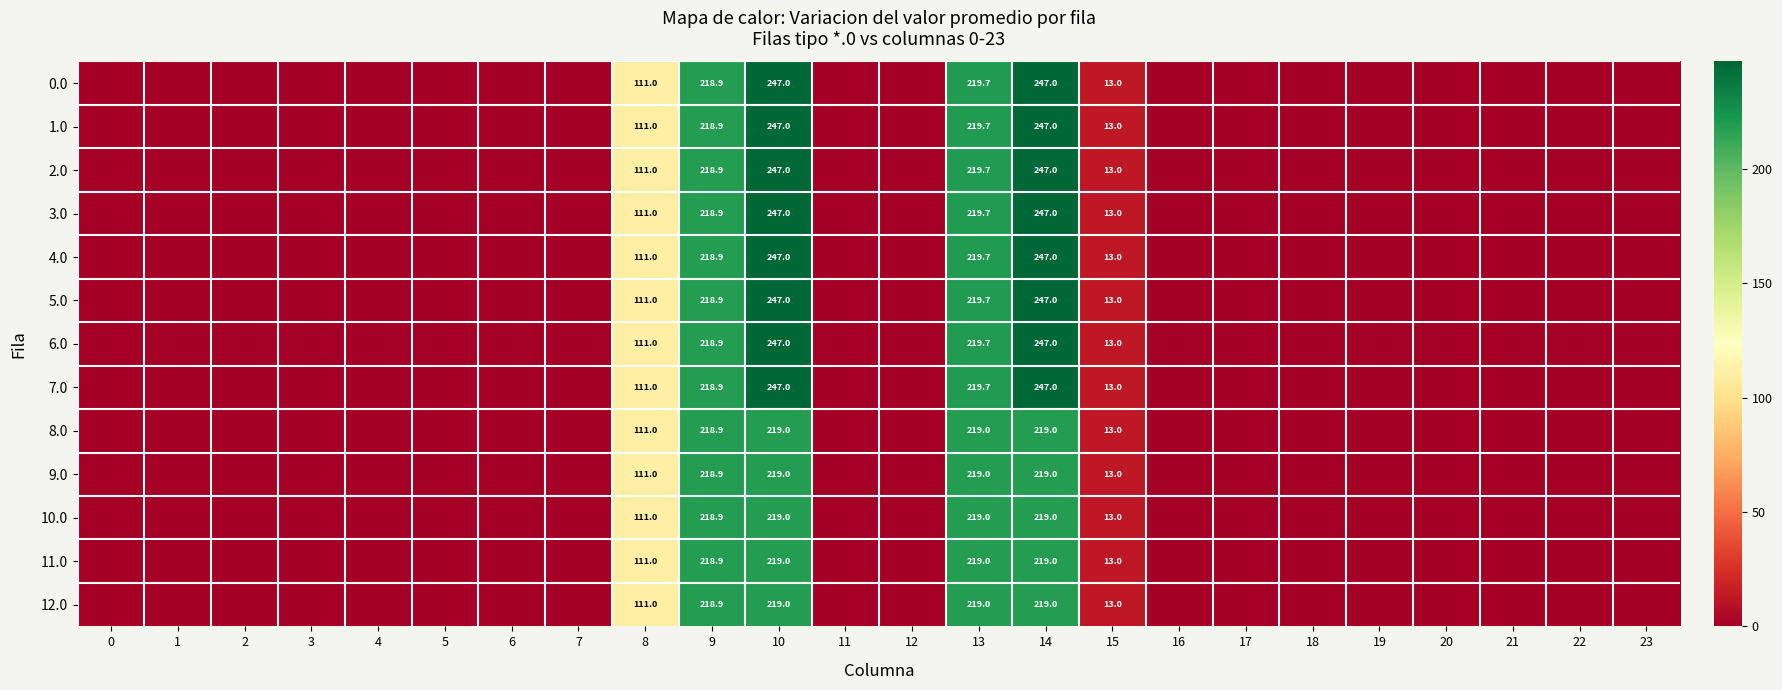

The value of 4.0 at 10 is 247.0. True or false?

True